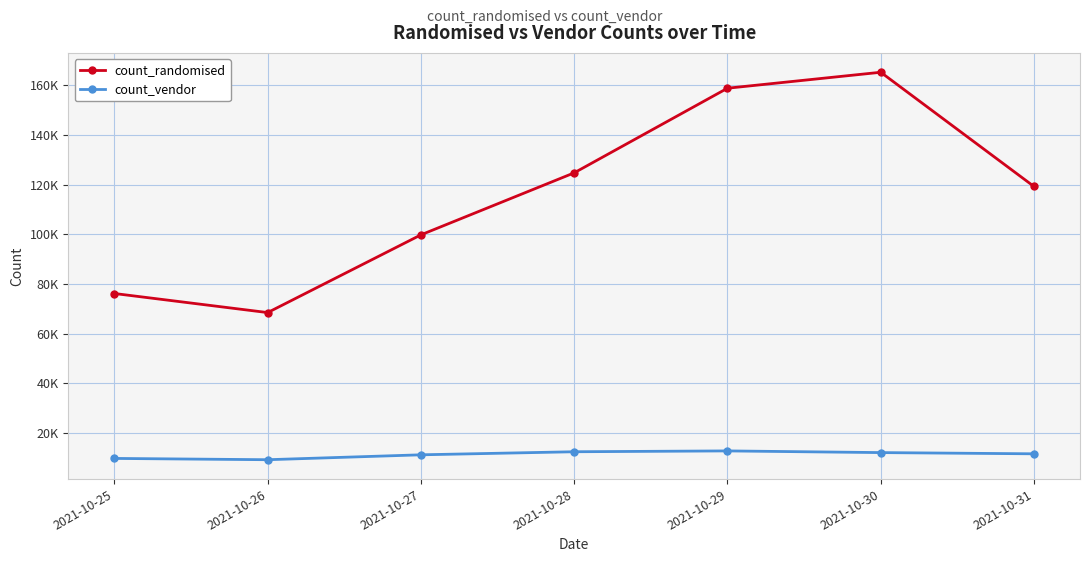

Which category has the highest value across all series?

2021-10-30